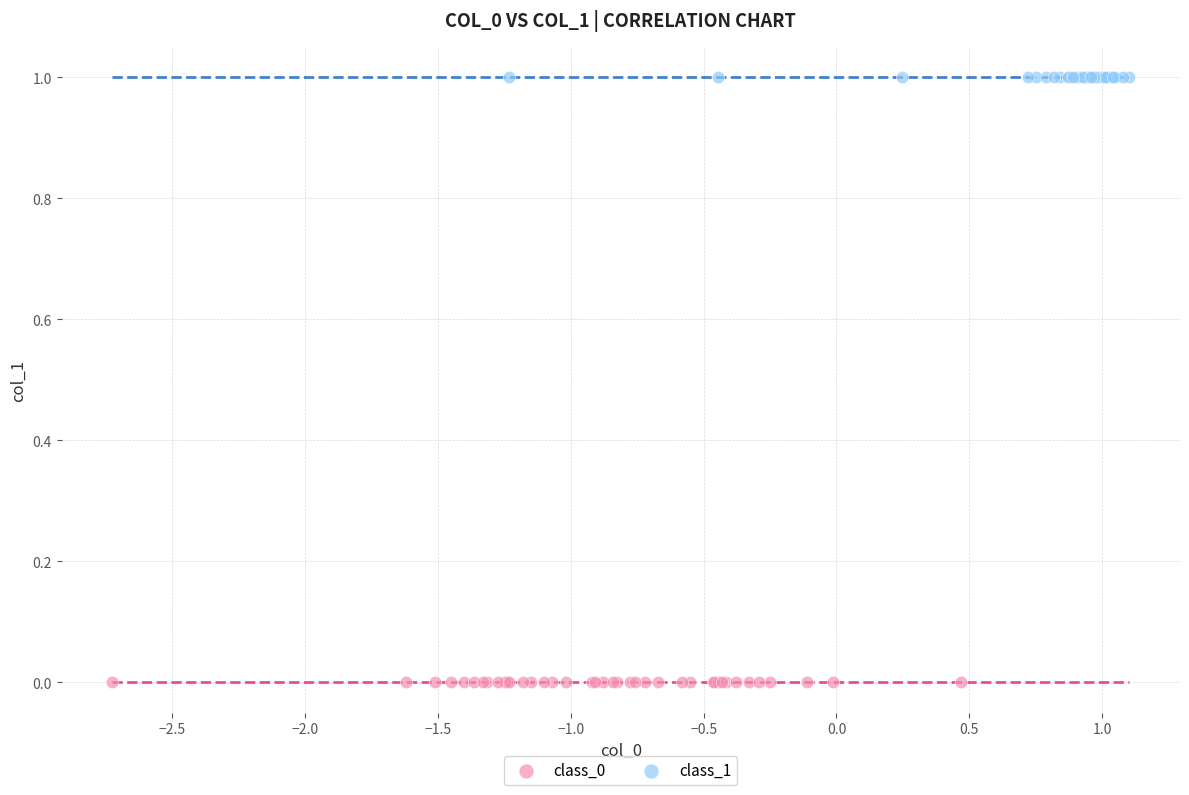

What are all the series names shown in the legend?

class_0, class_1